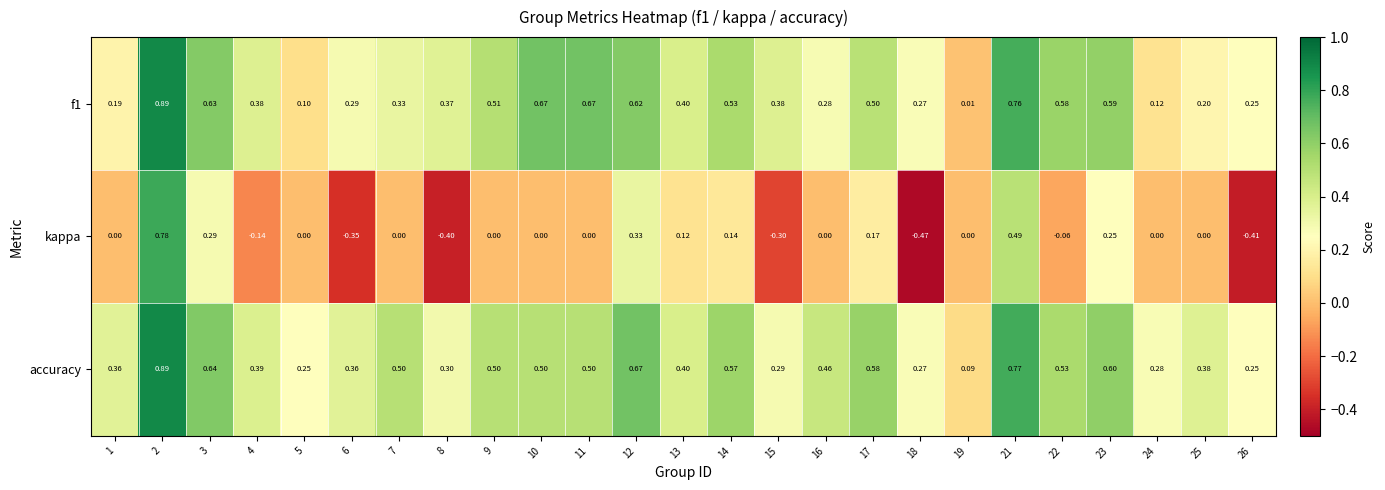

Which series changed the most between 3 and 13?

accuracy